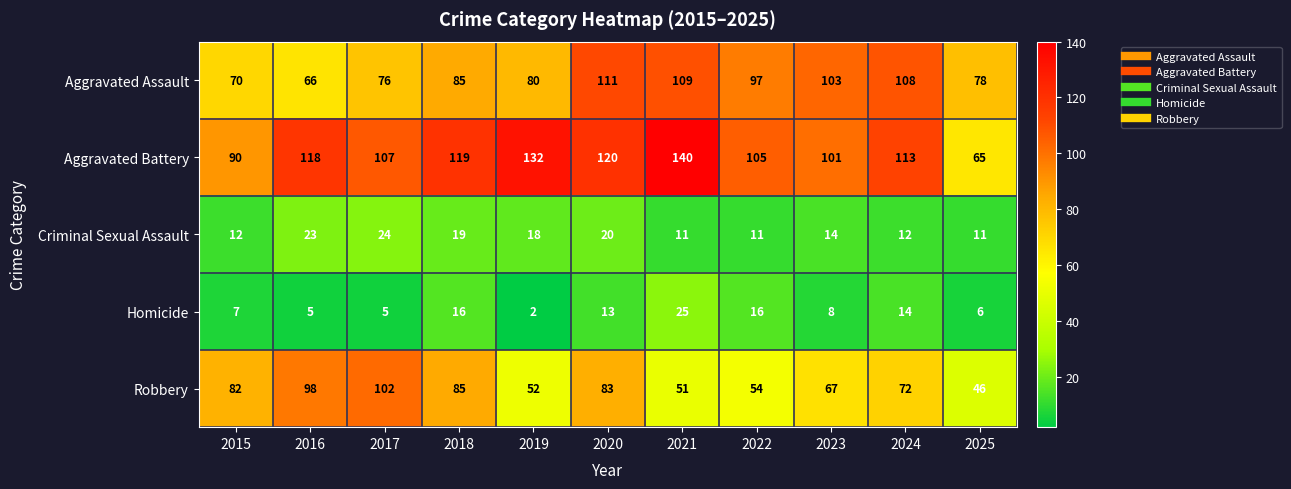

What is the highest value of the Aggravated Battery series?

140